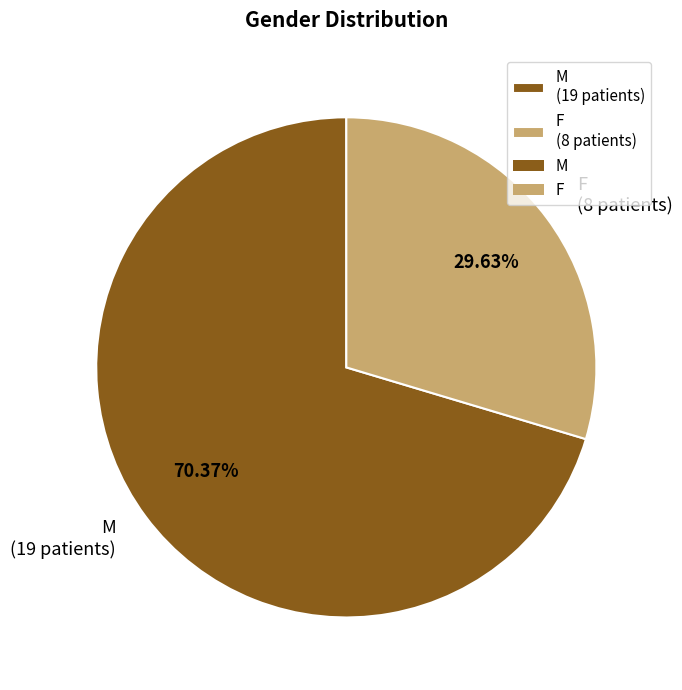

What is the majority slice?

M